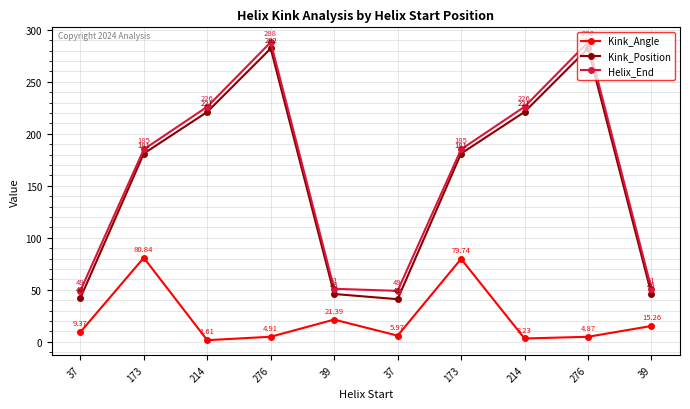

Count the number of data series in this chart.

3